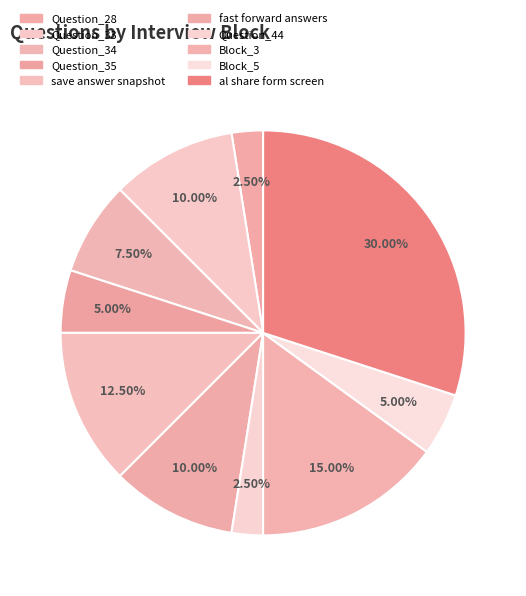

Rank the categories by value from highest to lowest.

al share form screen, Block_3, save answer snapshot, Question_33, fast forward answers, Question_34, Question_35, Block_5, Question_28, Question_44